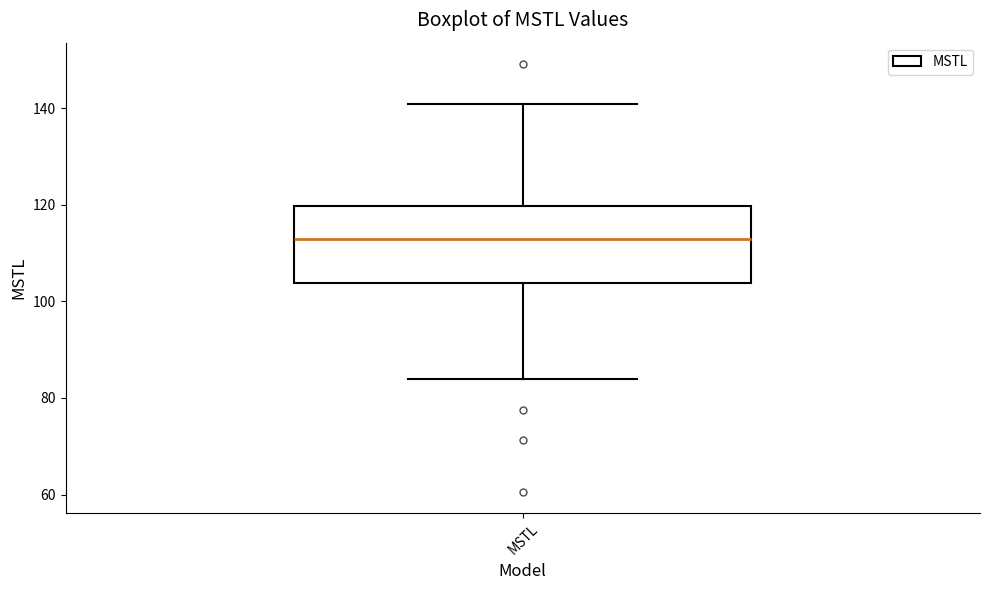

Read this box plot against the y-axis: the position of the median line, the range covered by the box, and the ends of both whiskers. The values are not printed on the chart, so give them approximately, as read against the axis.

median 112, box 104 to 120, whiskers 84 to 140